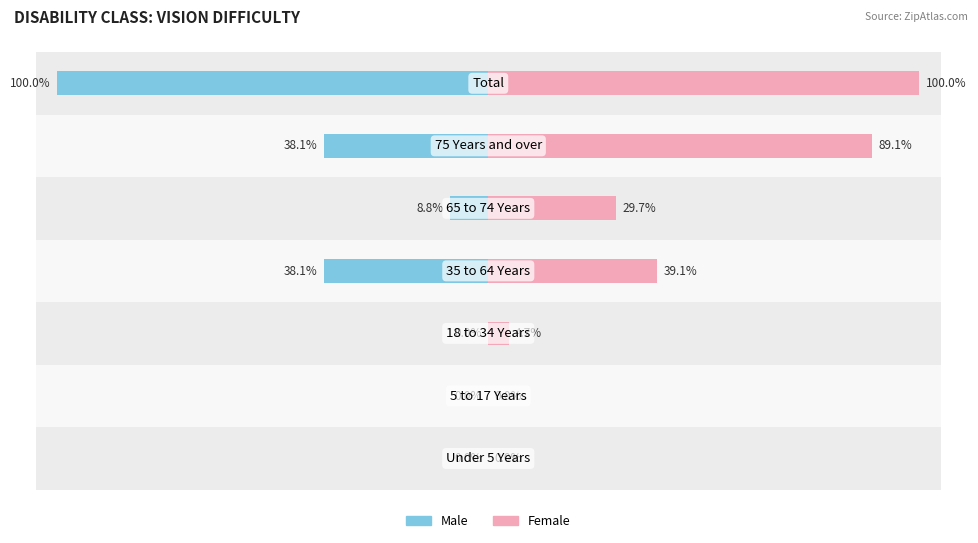

Reading left to right, extract all data points from this chart.

Male: 0.0	0.0	0.0	-38.1	-8.8	-38.1	-100.0
Female: 0.0	0.0	4.7	39.1	29.7	89.1	100.0